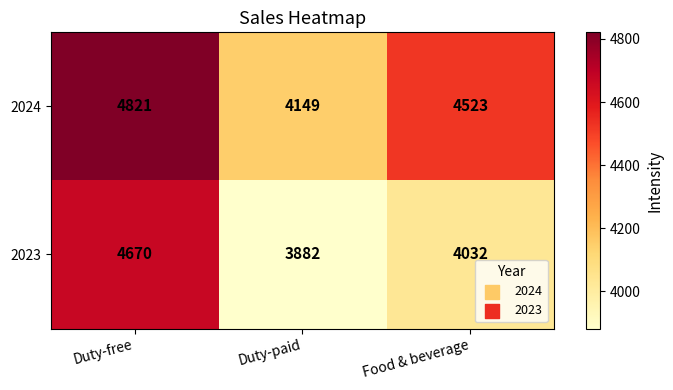

The value of 2023 at Duty-paid is 2084. True or false?

False